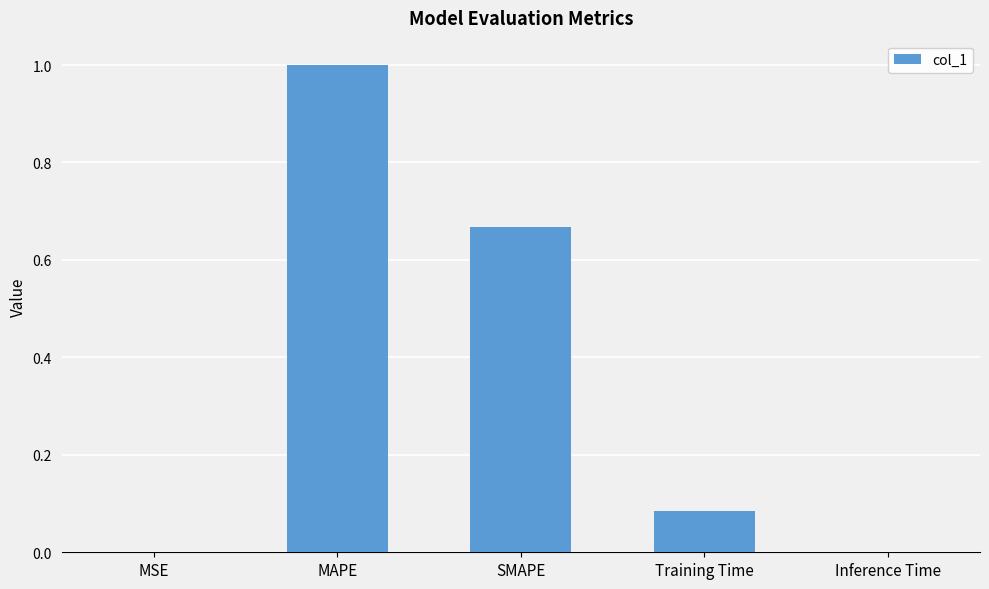

Between Training Time and SMAPE, which is larger?

SMAPE